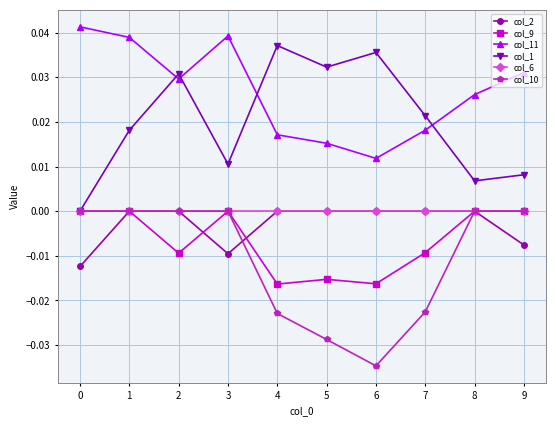

Which series has the largest total across all categories?

col_11